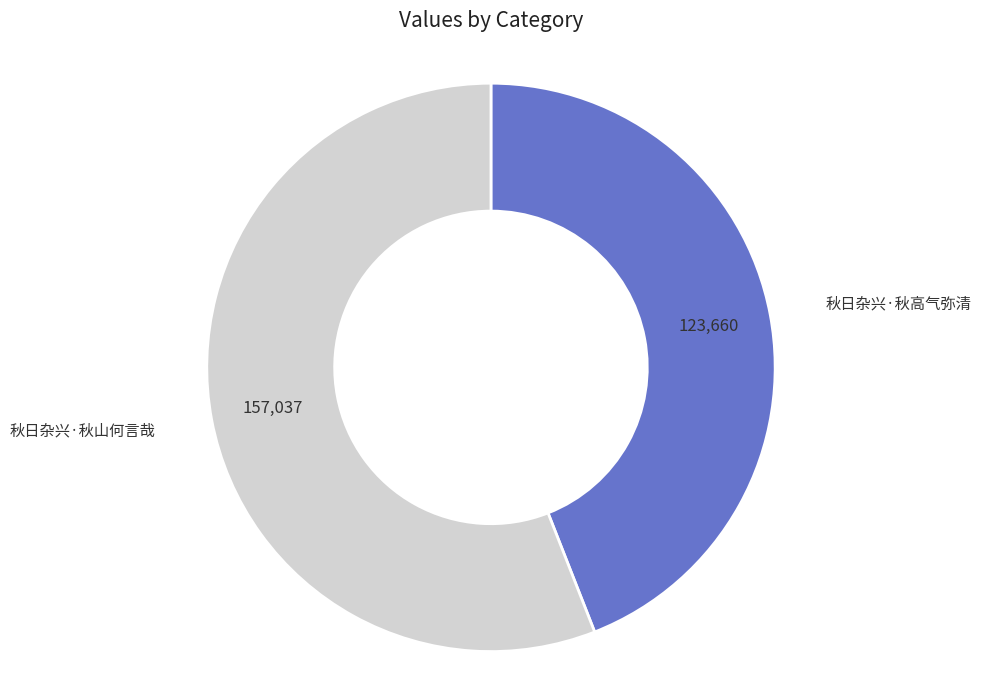

Does any single category account for the majority?

Yes